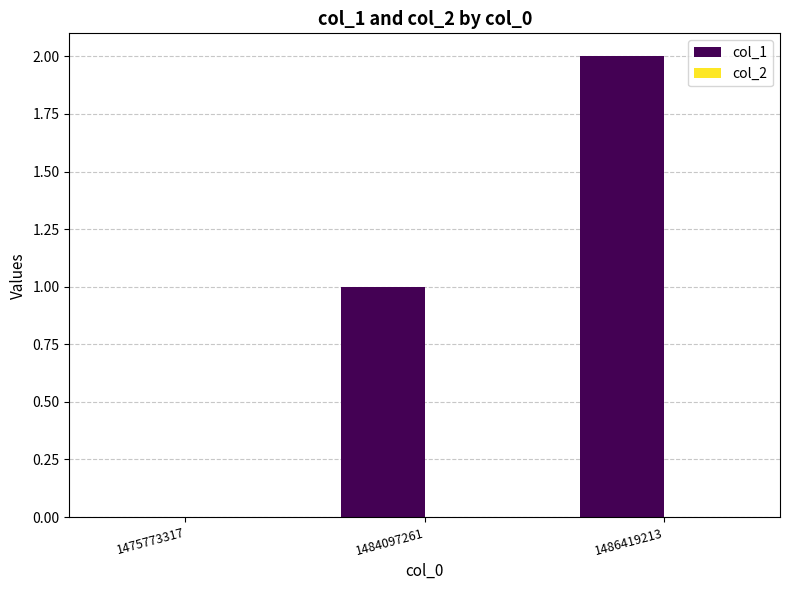

What is the sum of all values?

3